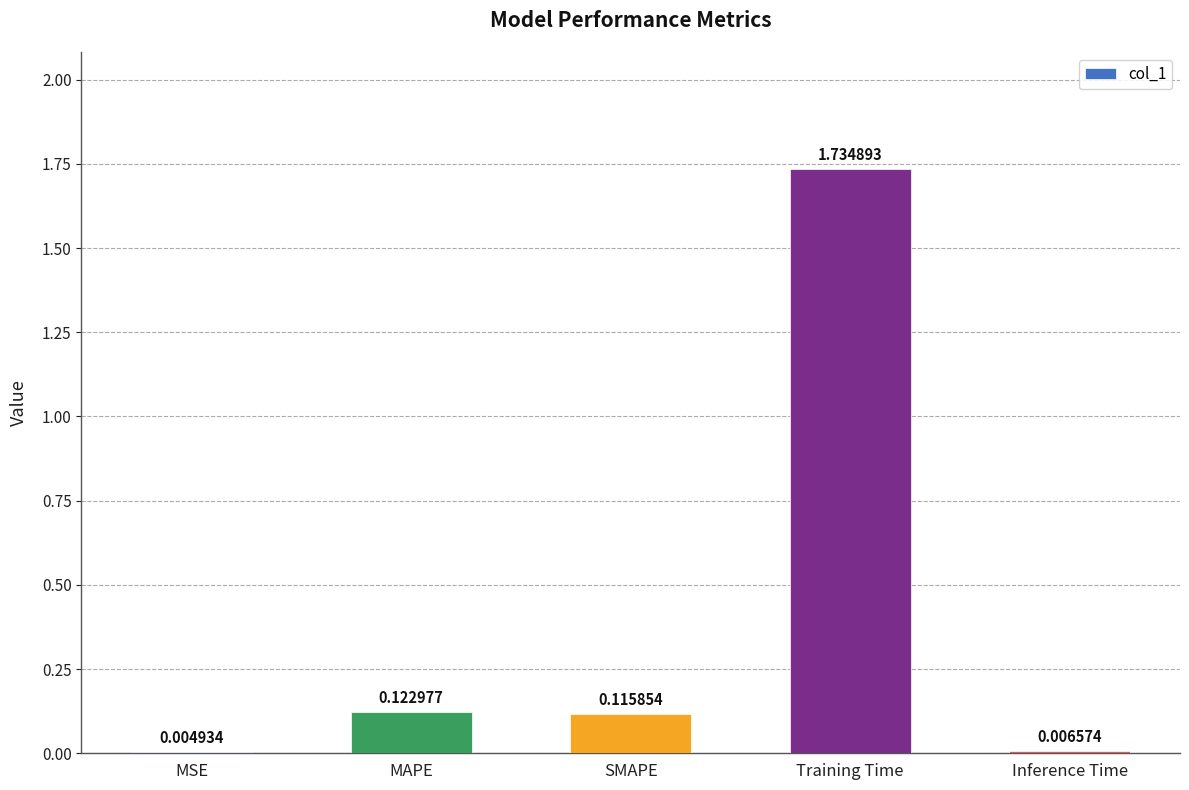

What is the sum of all values?

2.0